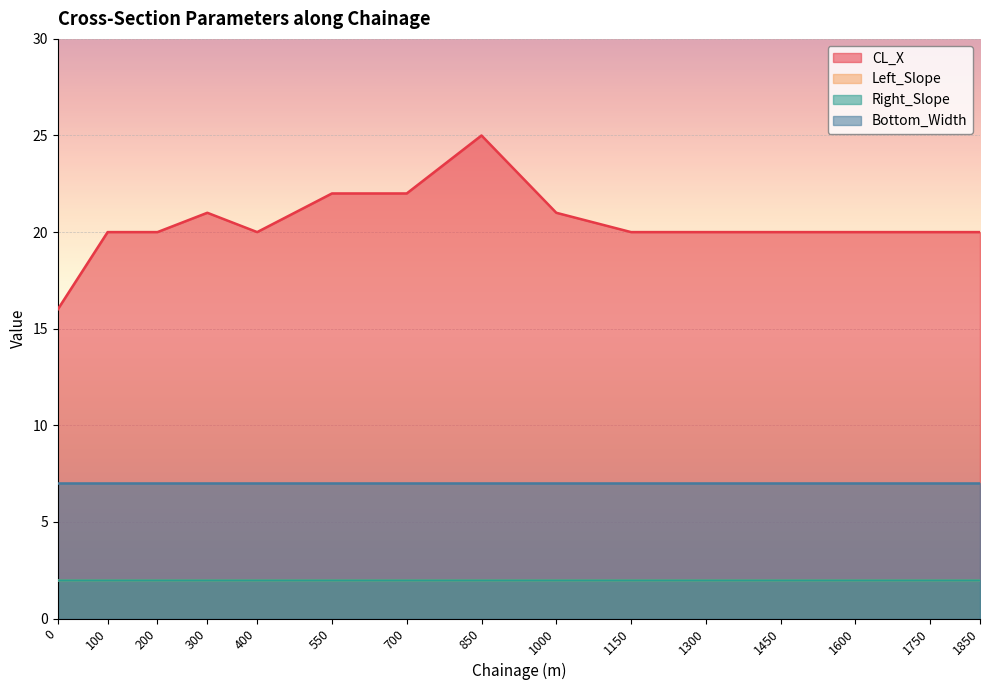

True or false: Bottom_Width has more than 2 points higher than both neighbors.

False